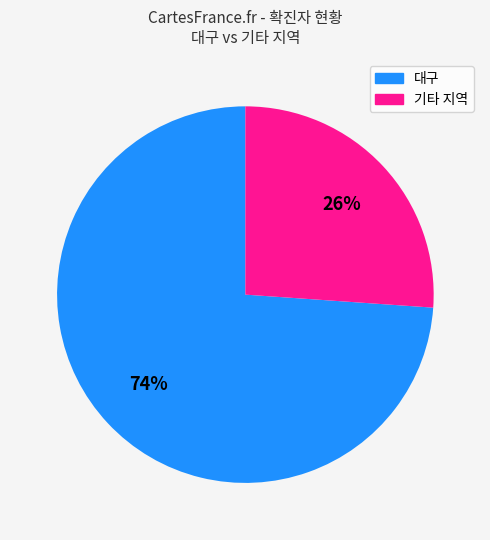

Does any single category account for the majority?

Yes